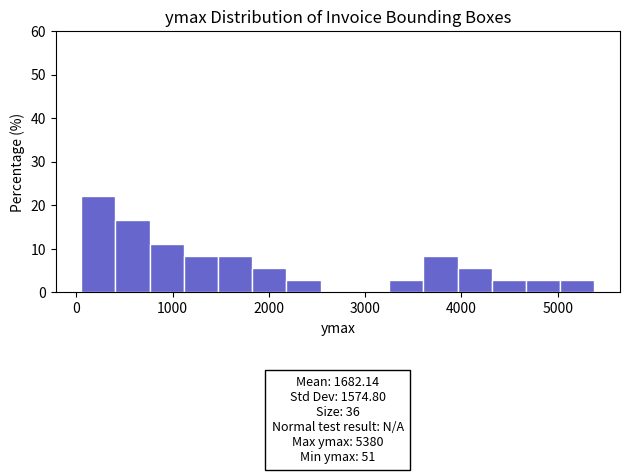

Around what value on the x-axis is the tallest bar? Give the approximate position of its centre, as read against the axis.

200